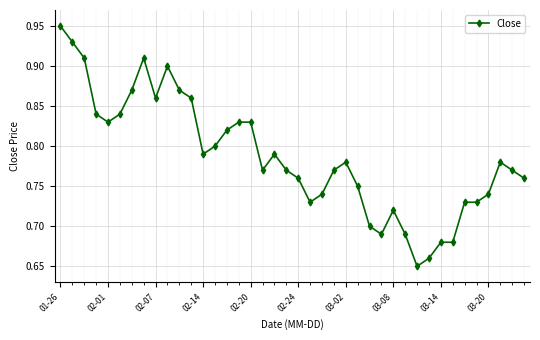

What is the sum of all values?

31.5